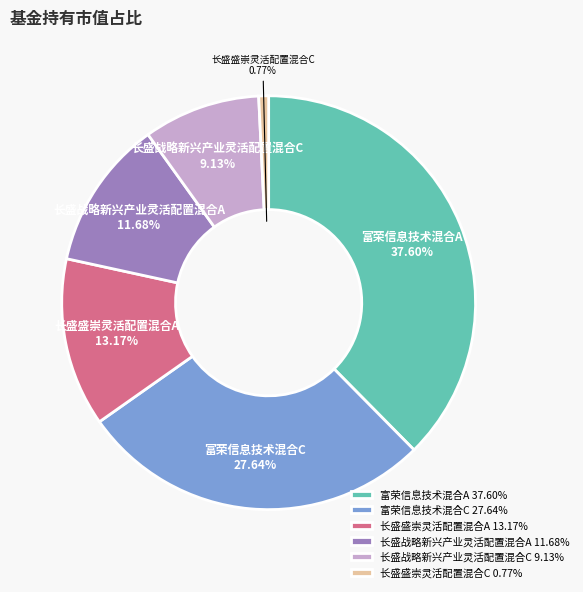

True or false: 长盛盛崇灵活配置混合C accounts for 1% of the total.

True